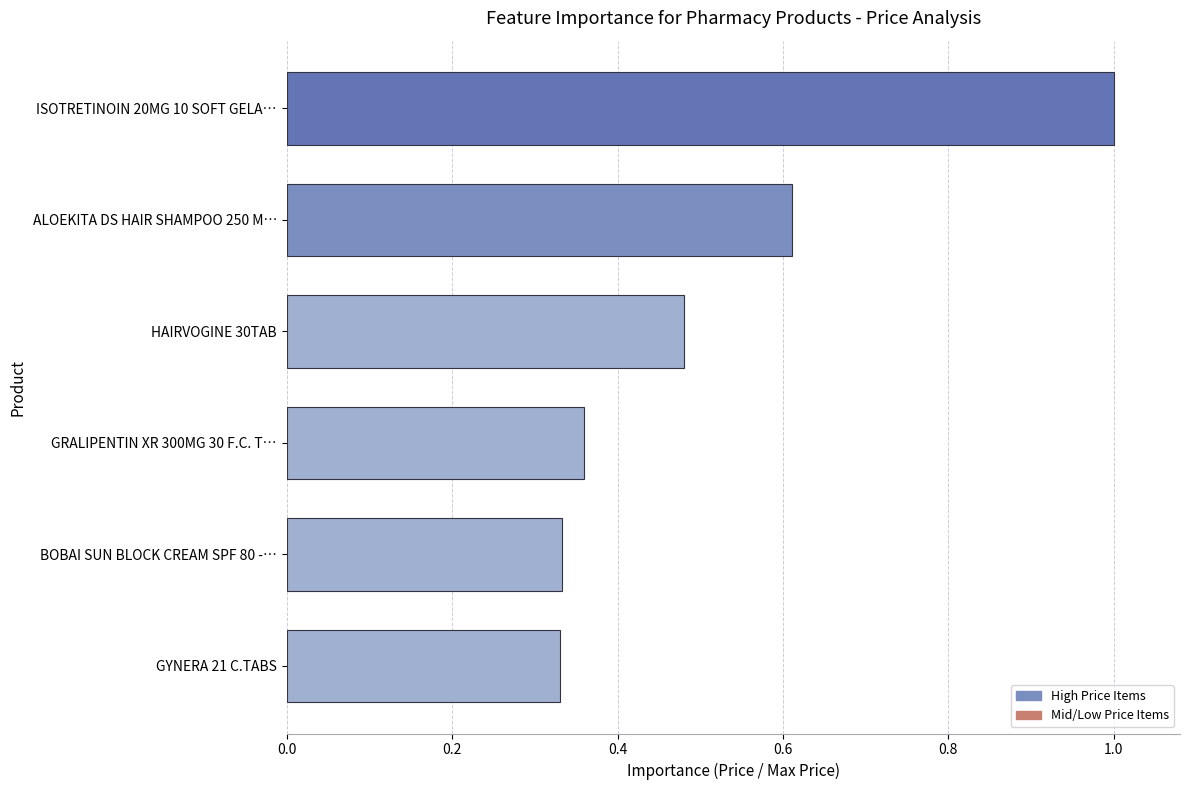

What is the maximum value shown in the chart?

1.0